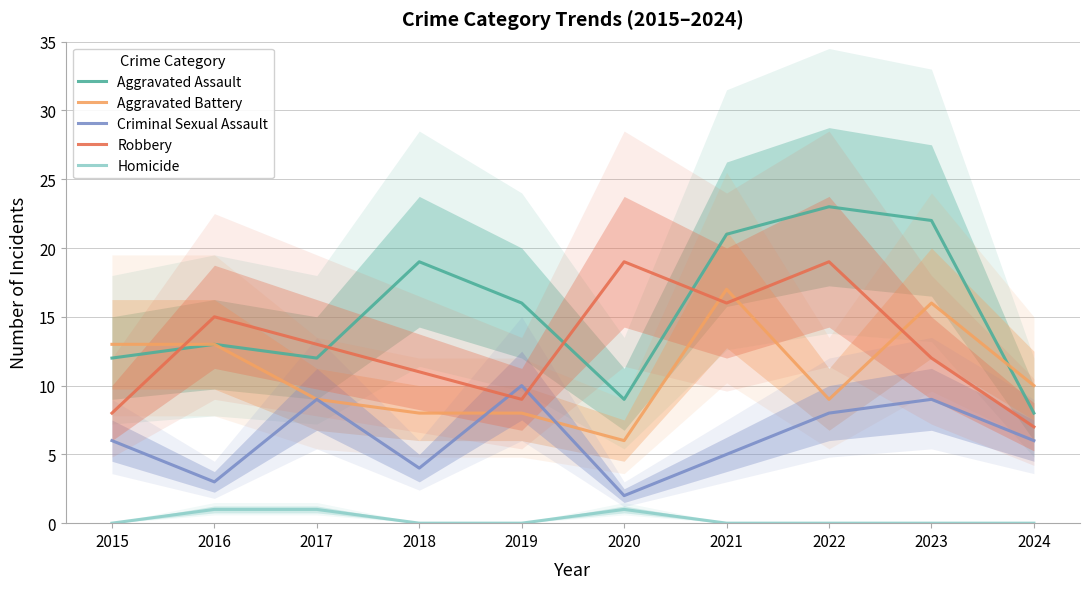

Where is the first local maximum for Homicide?

2020